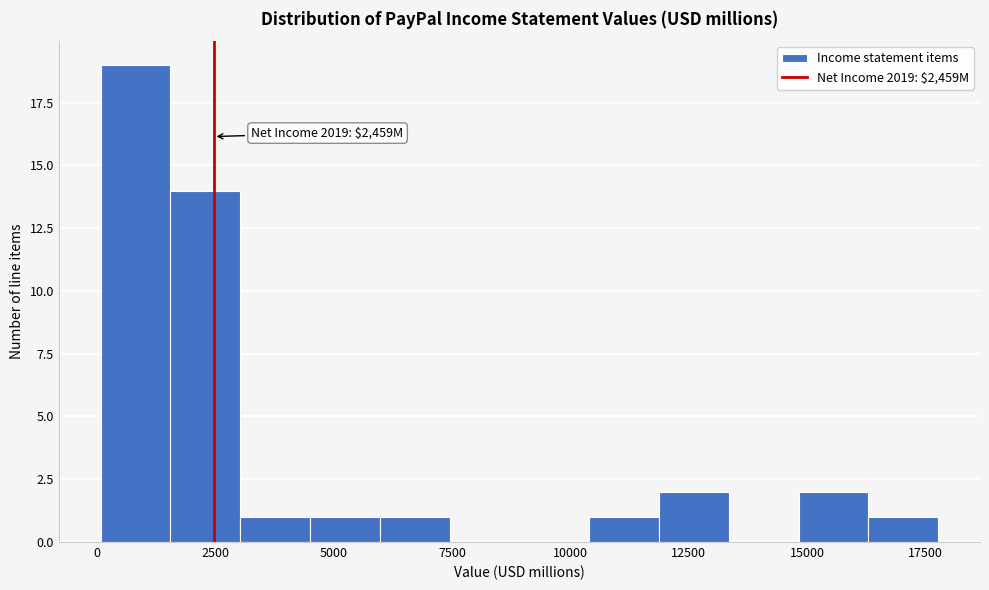

Read against the x-axis, roughly where is the centre of the tallest bar?

1000